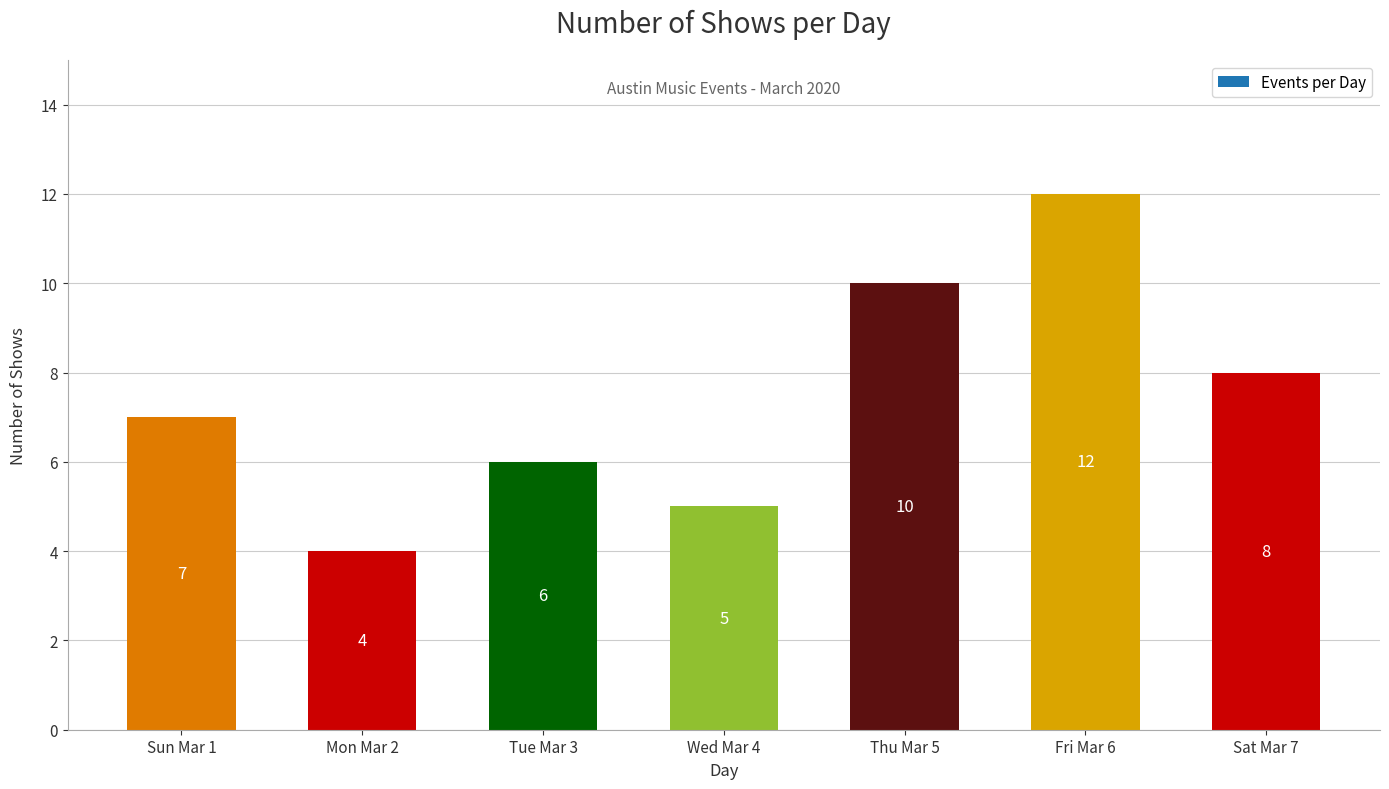

How many distinct data groups are displayed?

1